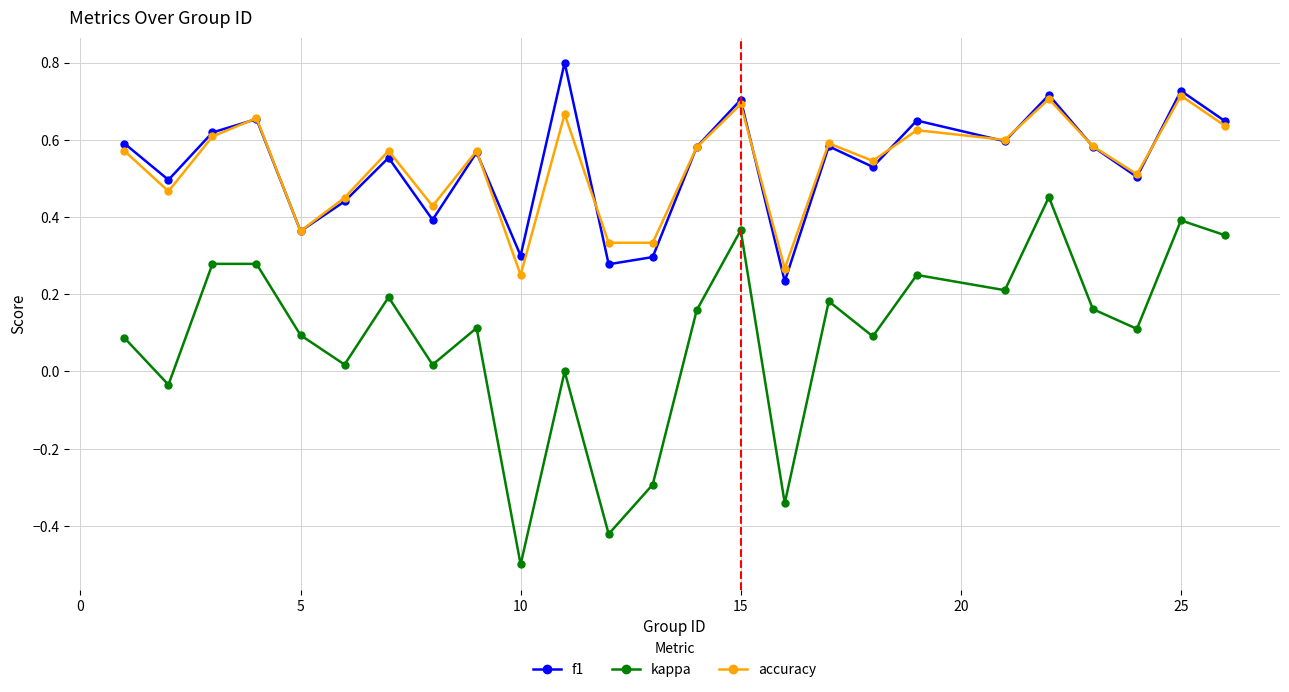

True or false: f1 has more than 0 interior local peaks.

True